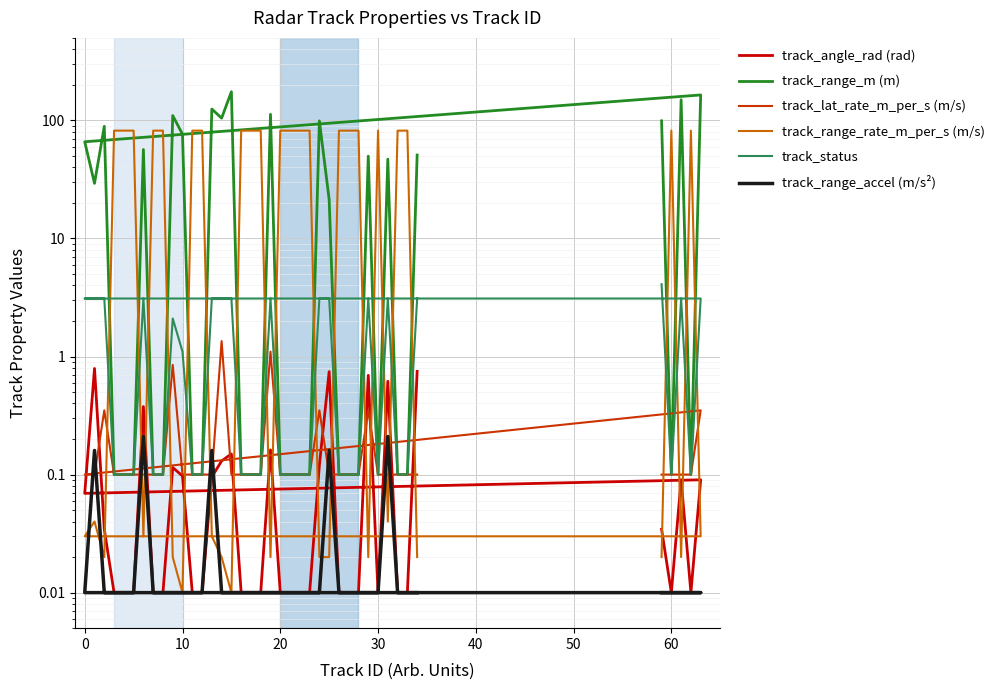

True or false: track_range_m (m) and track_range_accel (m/s²) cross at least once.

False